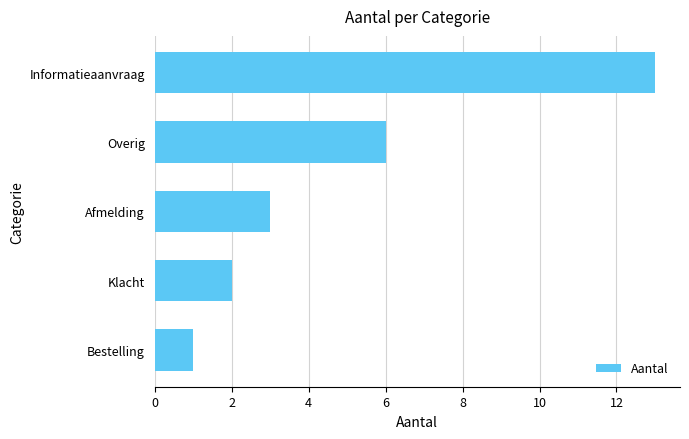

What is the sum of all values?

25